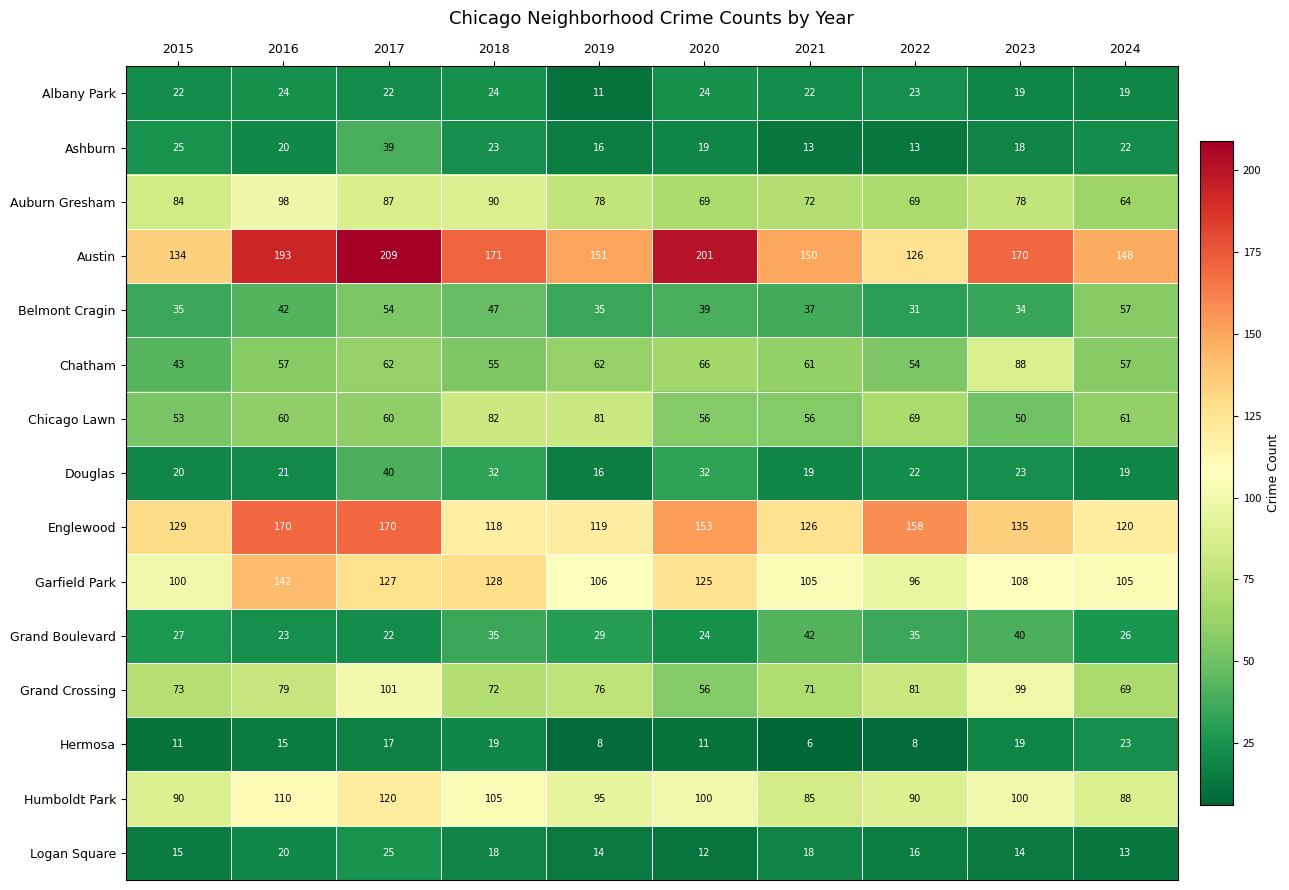

At how many categories does at least one series exceed 67?

10